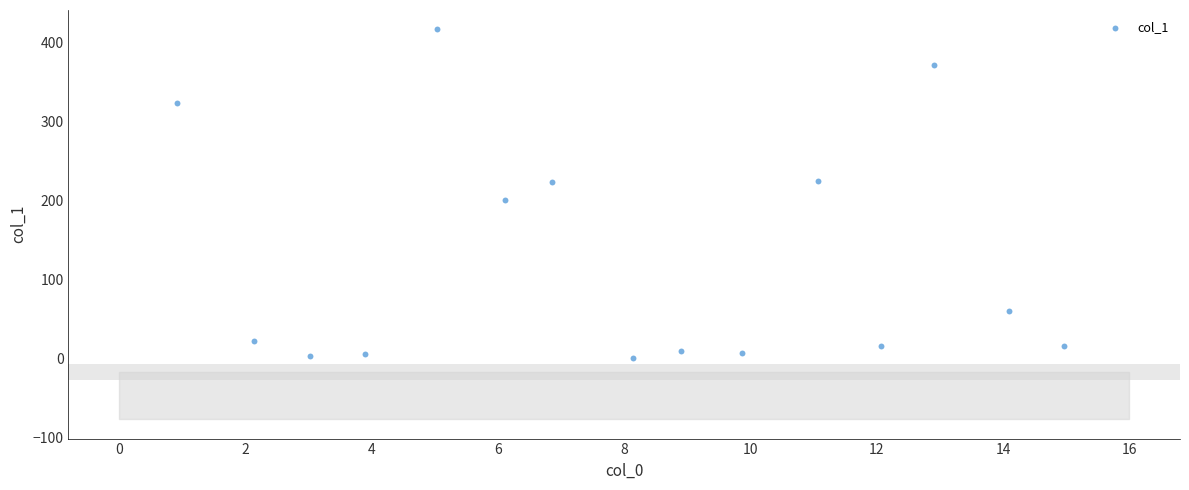

What Y value in the scatter plot is closest to 208?

201.1